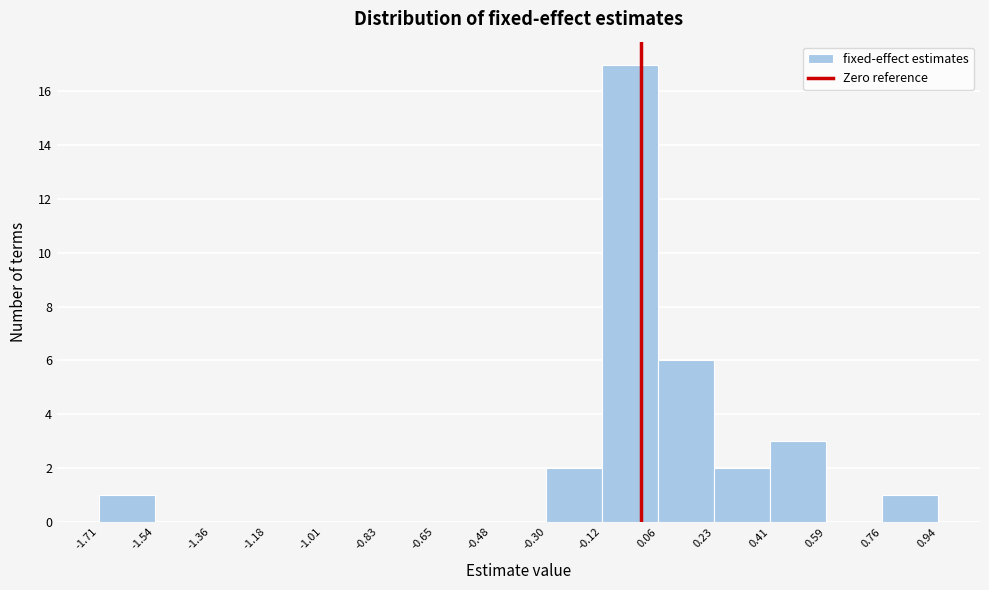

Which range on the x-axis has the tallest bar?

-0.12 to 0.06